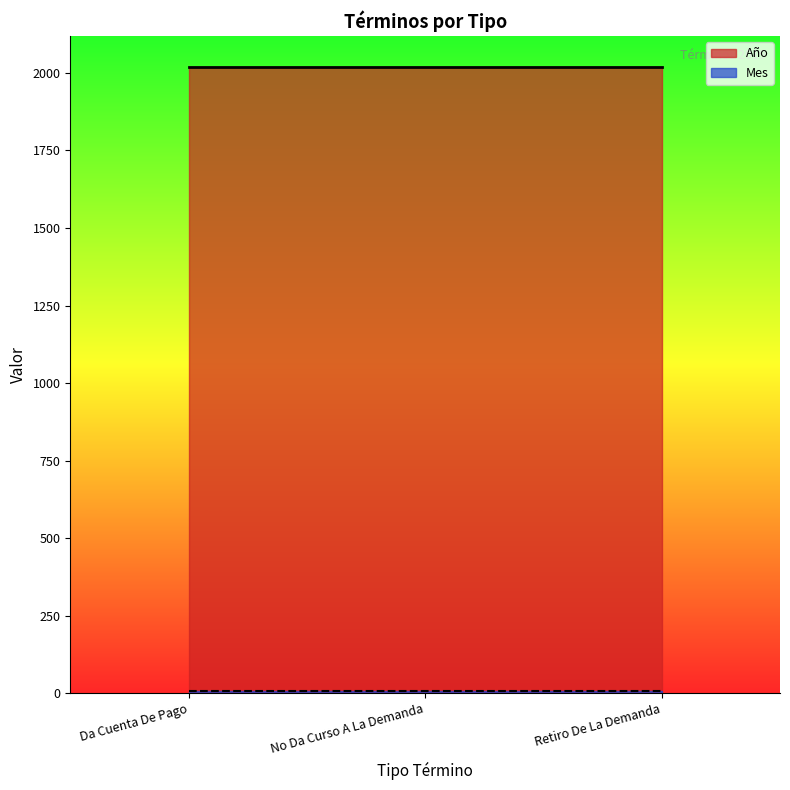

Which has a higher value, No Da Curso A La Demanda or Retiro De La Demanda?

No Da Curso A La Demanda